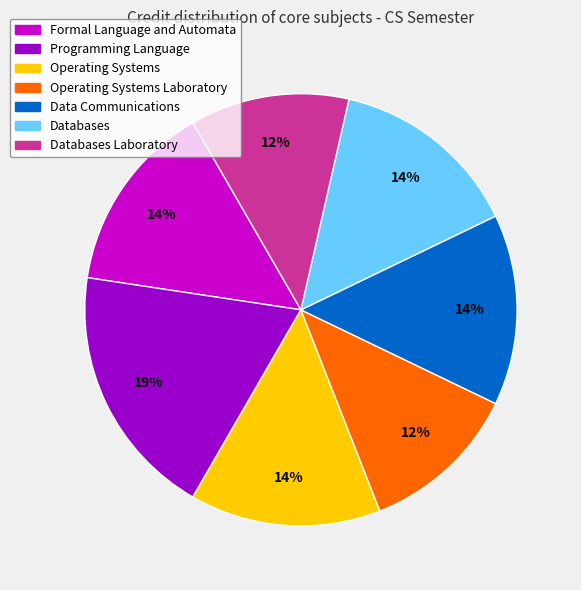

How many slices are in this pie chart?

7